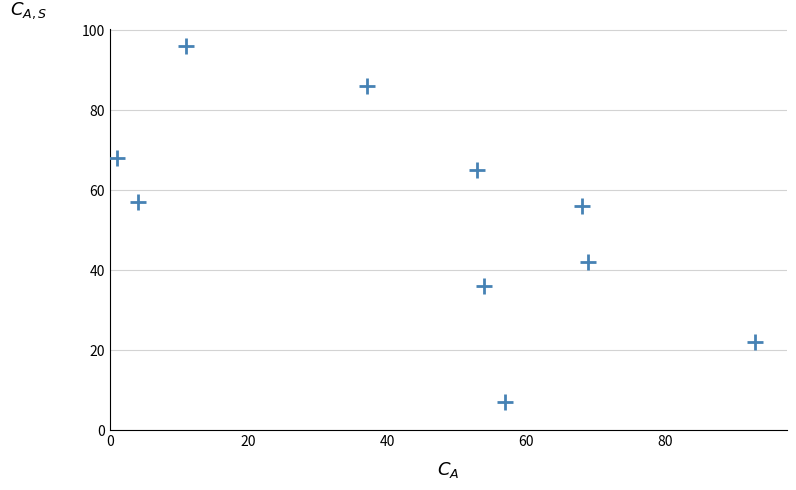

What is the average Y value?

54